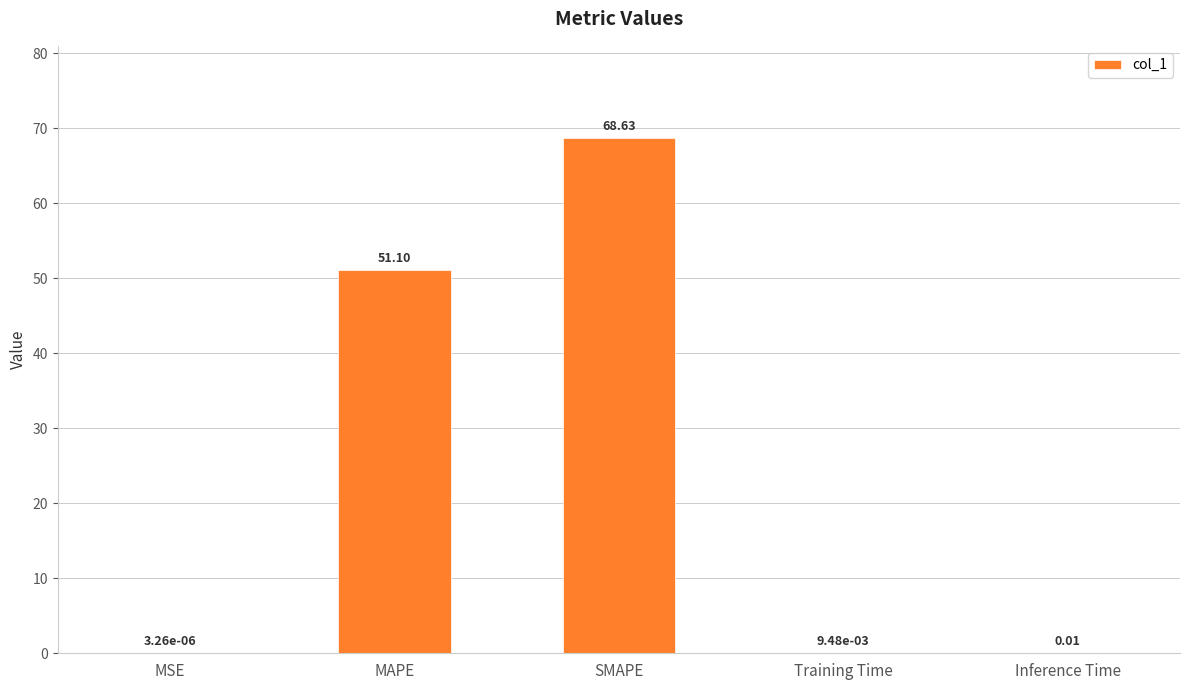

How many series are shown in this chart?

1